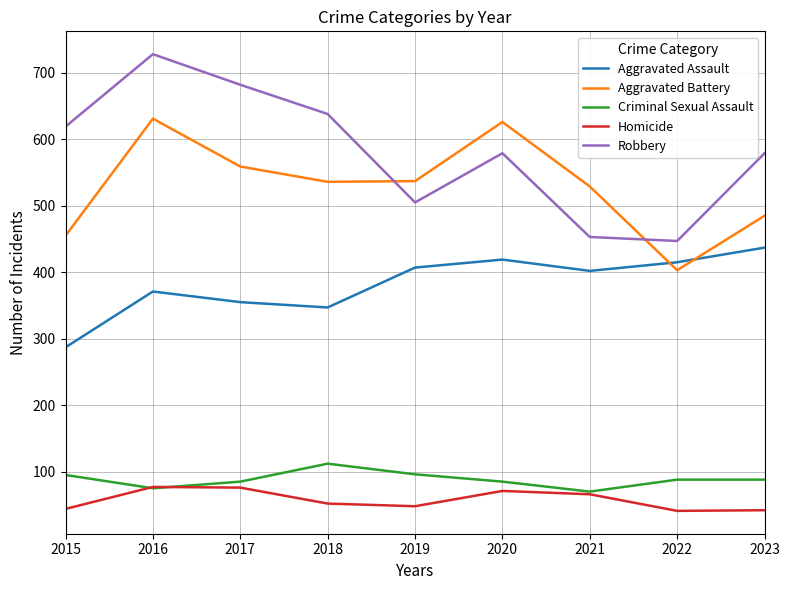

Which series has the widest spread of values?

Robbery